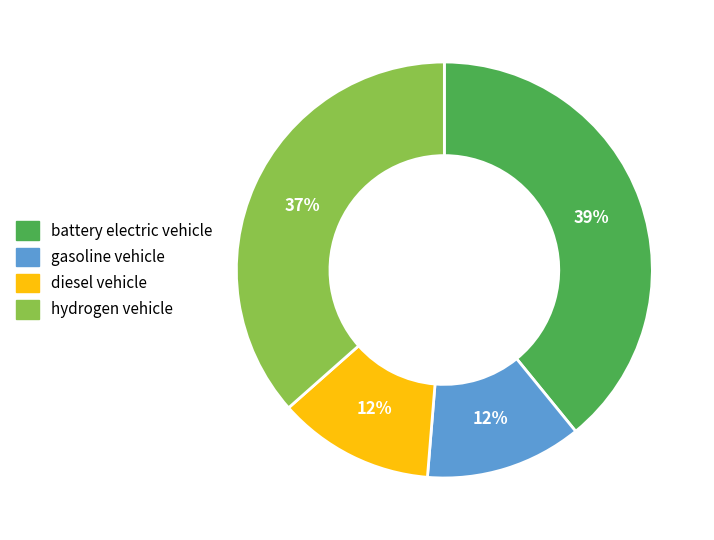

To the nearest percent, what percentage of the pie is gasoline vehicle?

12%